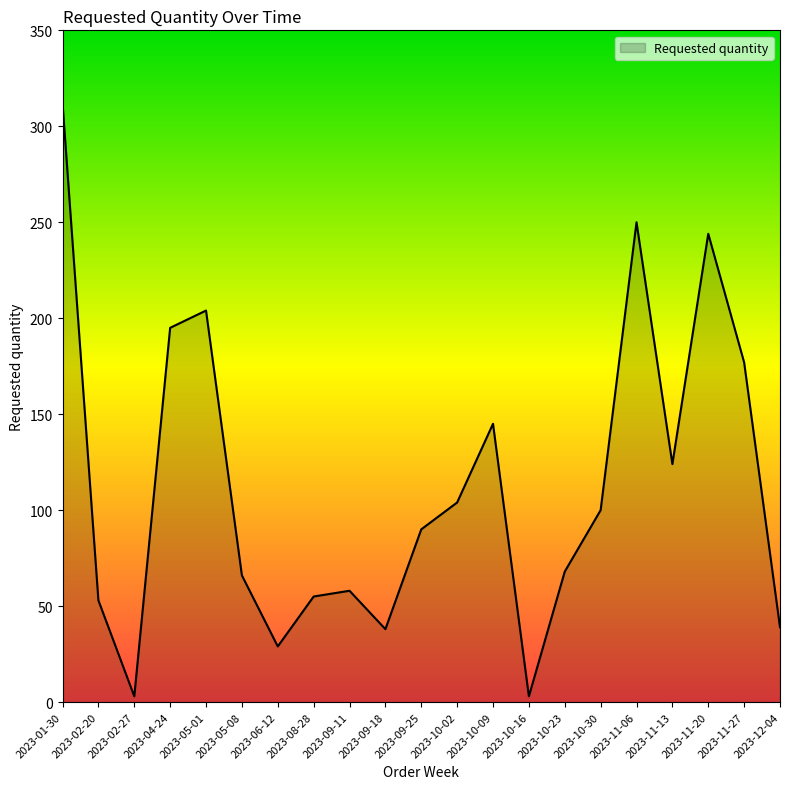

Which category has the highest value across all series?

2023-01-30